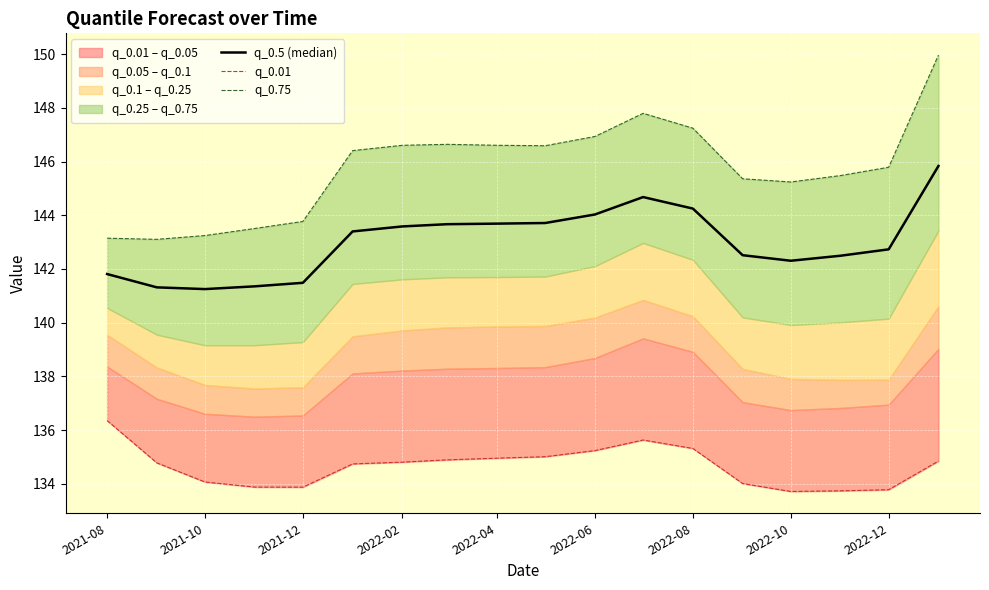

True or false: q_0.01 has more than 1 interior local peaks.

False